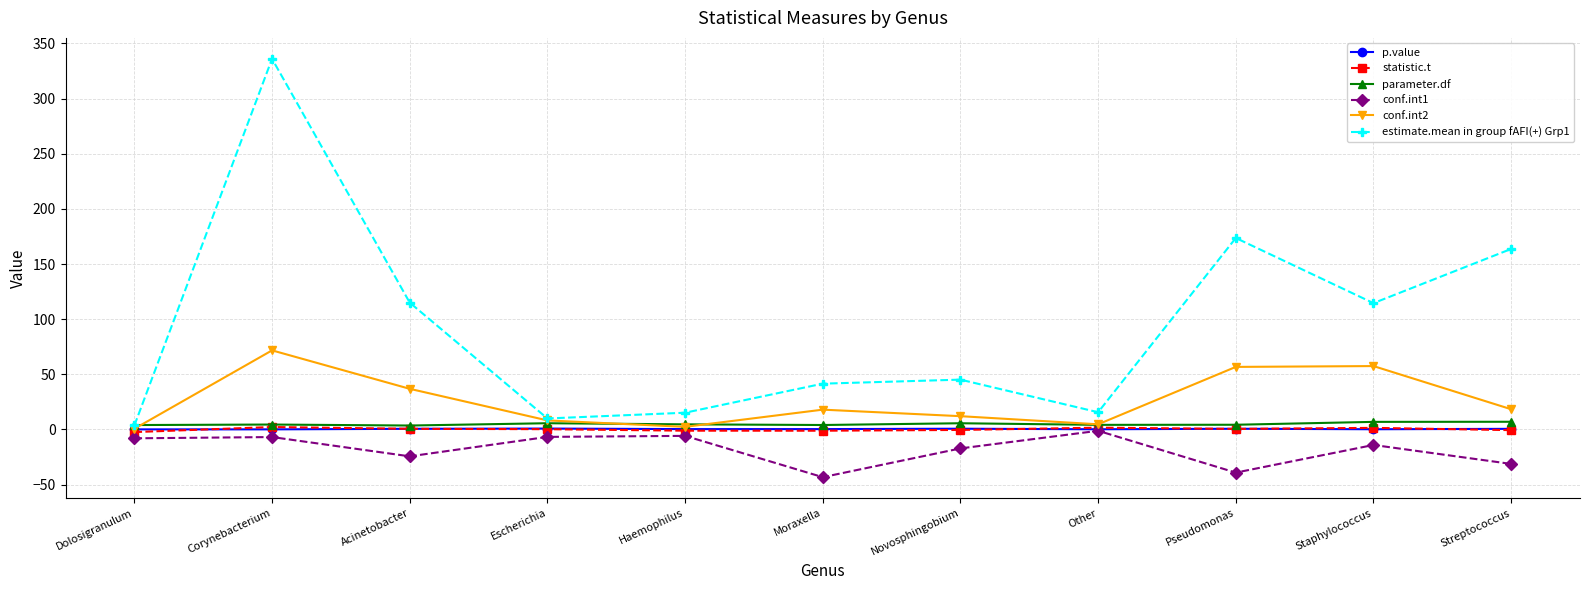

What is the greatest value displayed?

336.0